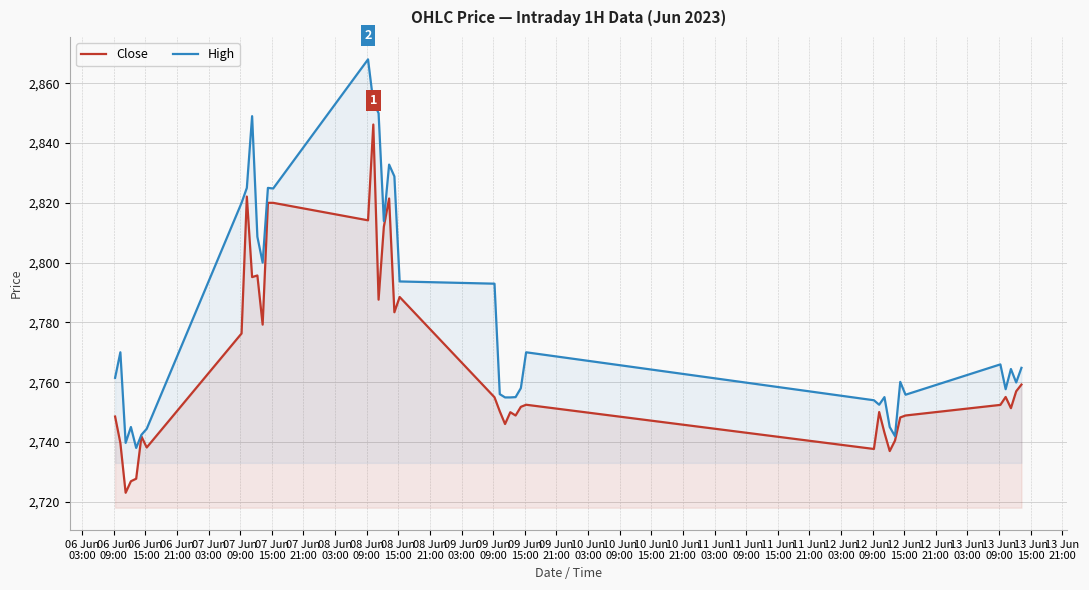

Which series has the widest spread of values?

High